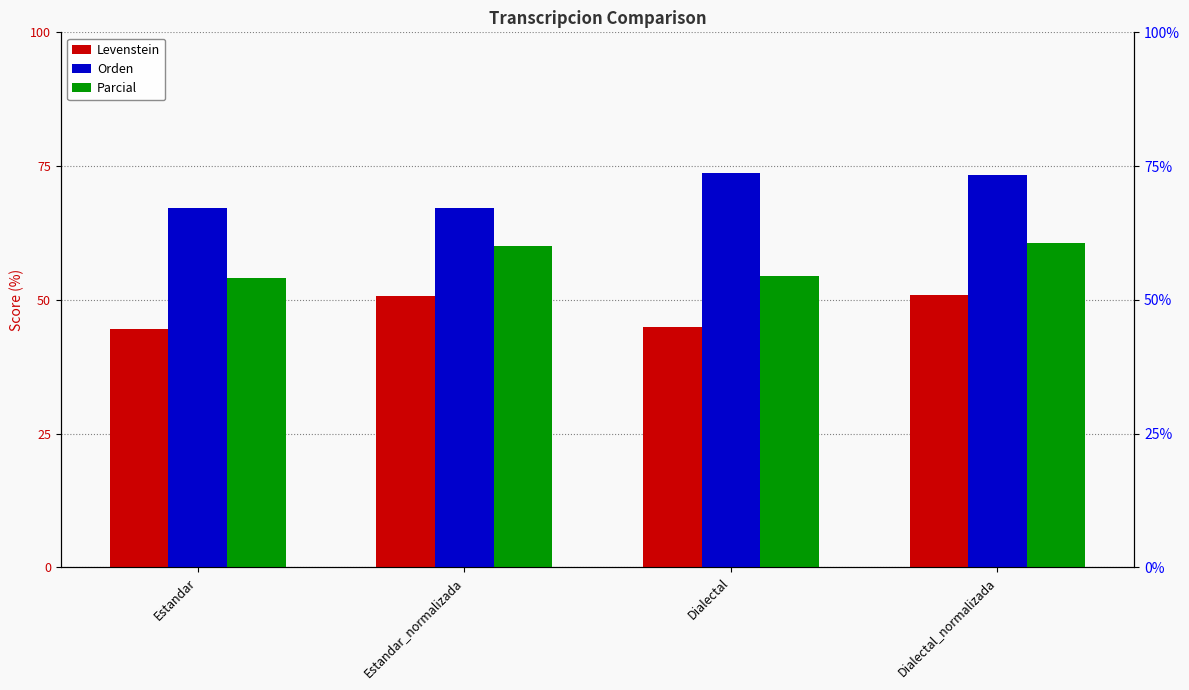

List the series in order of their peak value, highest first.

Orden, Parcial, Levenstein